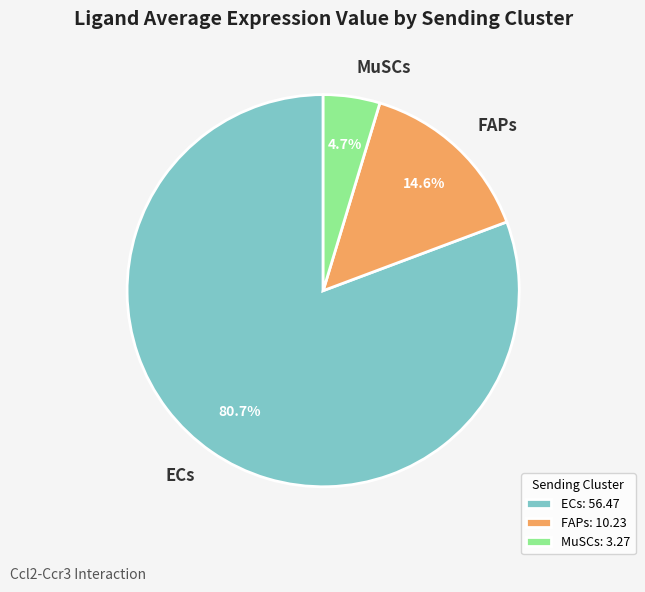

To the nearest percent, what is the average slice percentage?

33%